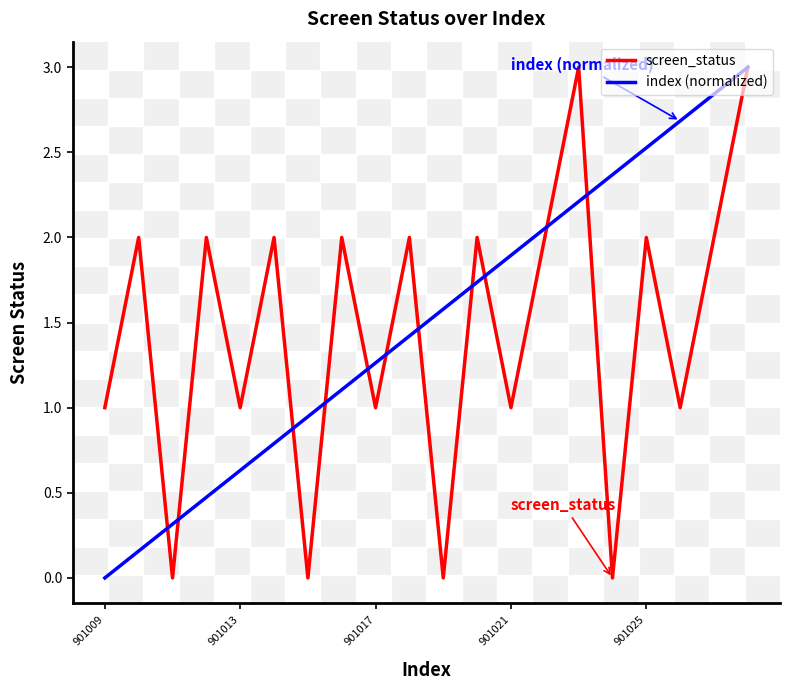

Which series has the largest total across all categories?

index (normalized)